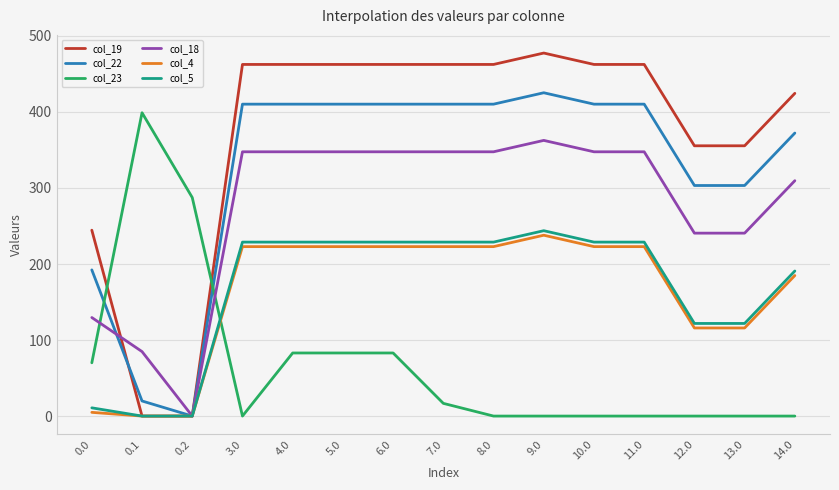

What is the maximum value for col_18?

362.6